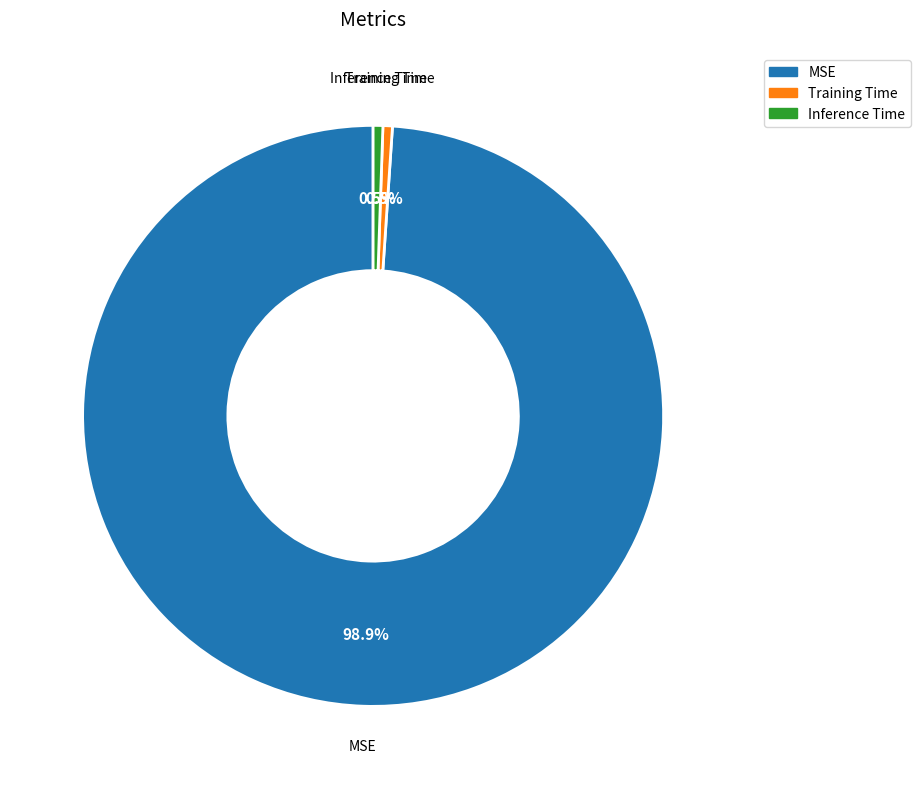

Count the number of slices in the pie.

3